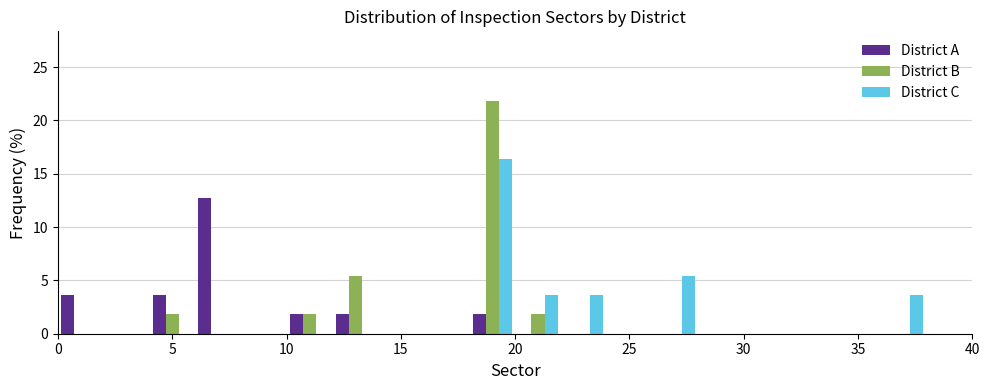

Reading left to right, transcribe this chart: for each range on the x-axis, give the height of each series' bar. The values are not printed on the chart, so give them approximately, as read against the axis.

0 to 2: District A=3.5	District B=0	District C=0
2 to 4: District A=0	District B=0	District C=0
4 to 6: District A=3.5	District B=2.0	District C=0
6 to 8: District A=12.5	District B=0	District C=0
8 to 10: District A=0	District B=0	District C=0
10 to 12: District A=2.0	District B=2.0	District C=0
12 to 14: District A=2.0	District B=5.5	District C=0
14 to 16: District A=0	District B=0	District C=0
16 to 18: District A=0	District B=0	District C=0
18 to 20: District A=2.0	District B=22.0	District C=16.5
20 to 22: District A=0	District B=2.0	District C=3.5
22 to 24: District A=0	District B=0	District C=3.5
24 to 26: District A=0	District B=0	District C=0
26 to 28: District A=0	District B=0	District C=5.5
28 to 30: District A=0	District B=0	District C=0
30 to 32: District A=0	District B=0	District C=0
32 to 34: District A=0	District B=0	District C=0
34 to 36: District A=0	District B=0	District C=0
36 to 38: District A=0	District B=0	District C=3.5
38 to 40: District A=0	District B=0	District C=0